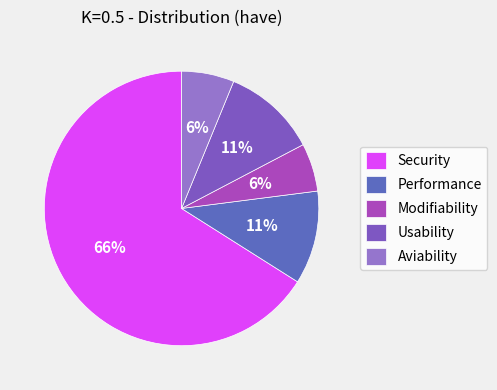

What percentage is the Security slice, to the nearest percent?

66%